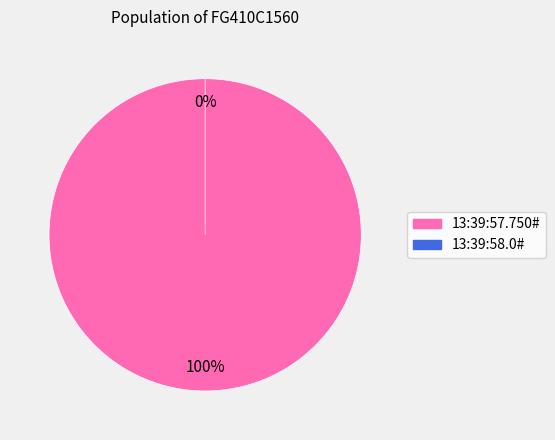

Rank the categories by value from highest to lowest.

13:39:57.750#, 13:39:58.0#